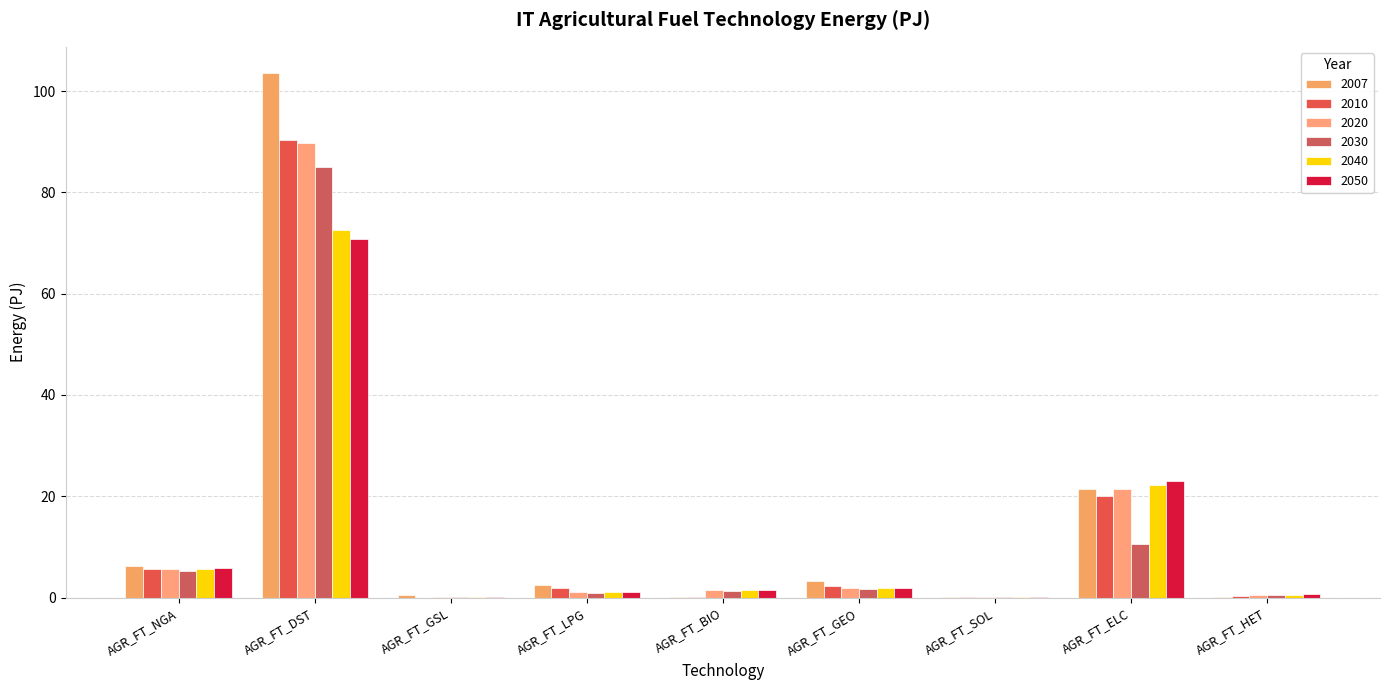

What is the approximate value of 2040 at AGR_FT_GEO?

1.8